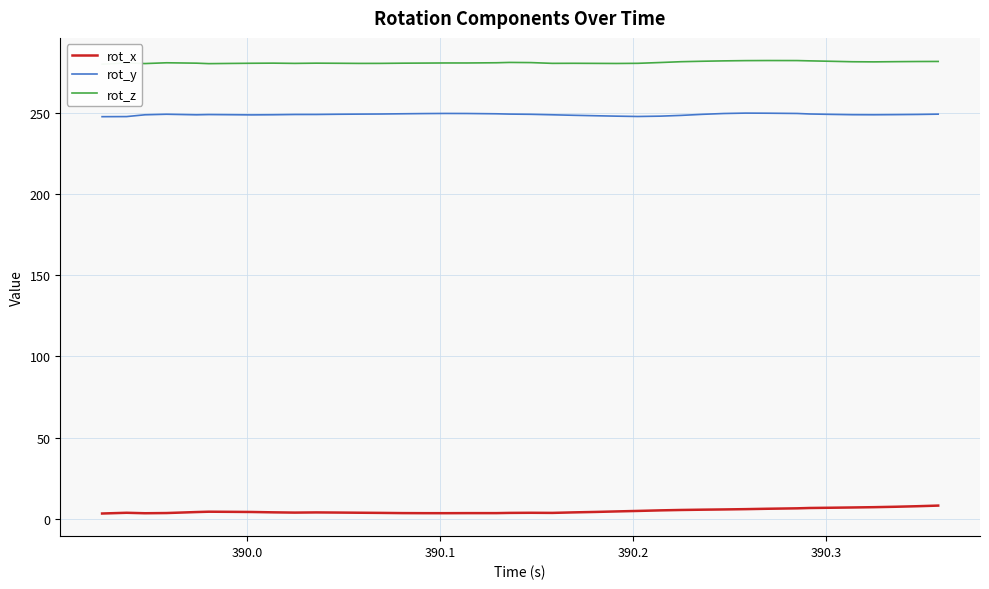

How many series are shown in this chart?

3